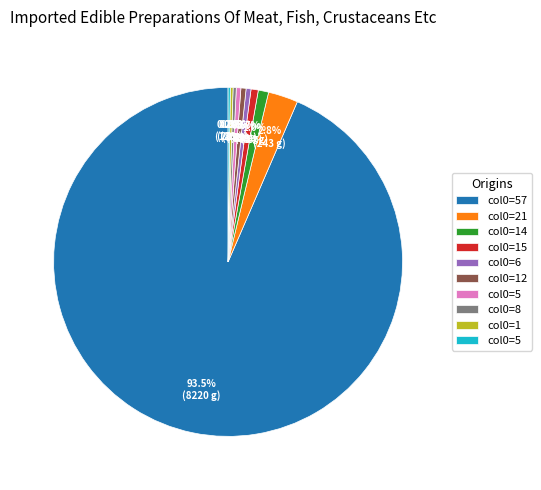

Is there any slice that represents more than half of the pie?

Yes